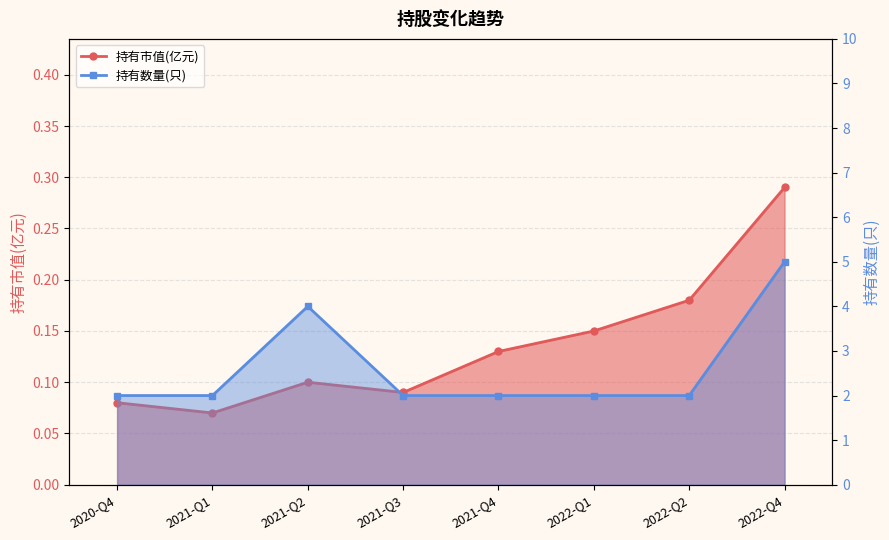

What position from the left is 2021-Q4?

5